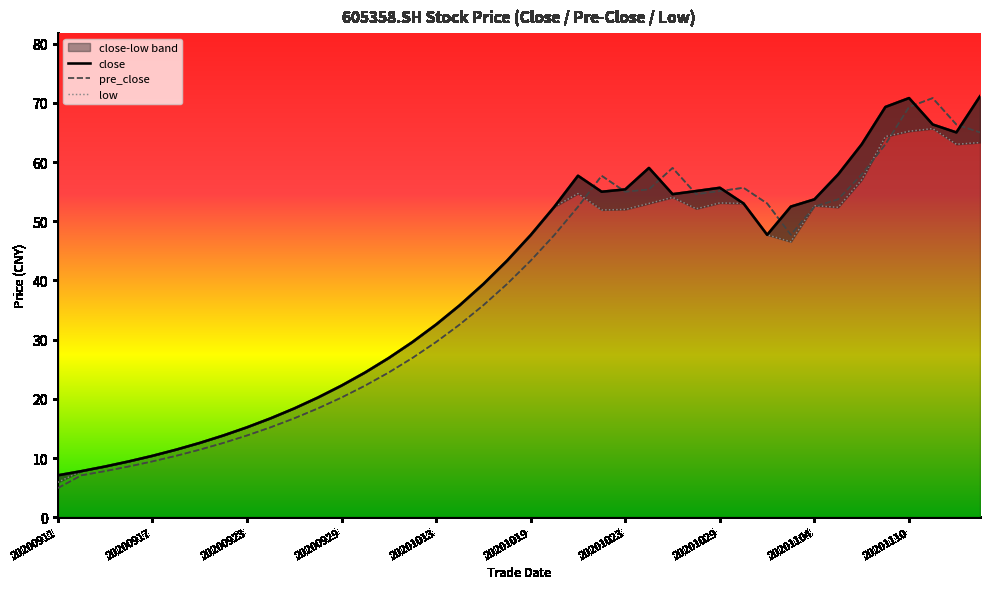

The value of pre_close at 20201104 is 11.8. True or false?

False